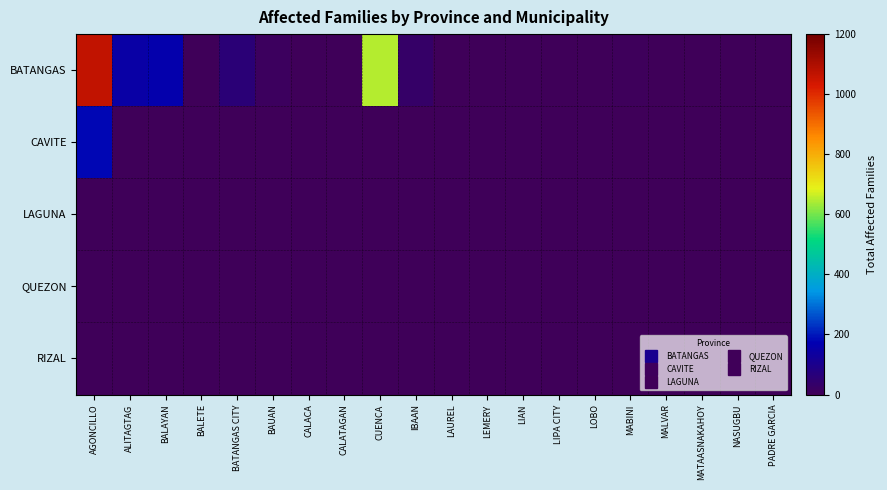

At how many categories does at least one series exceed 935?

1